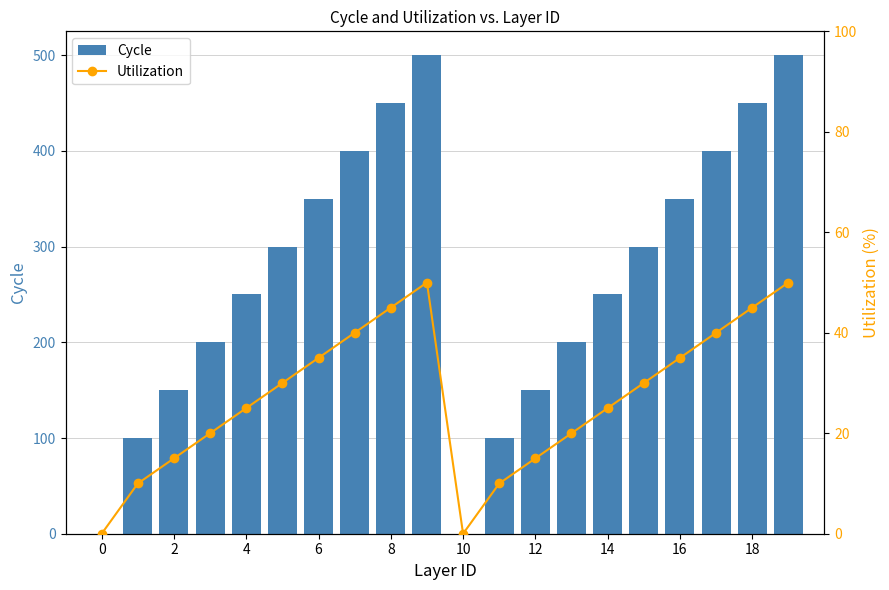

What is the total value across all series at 19?

550